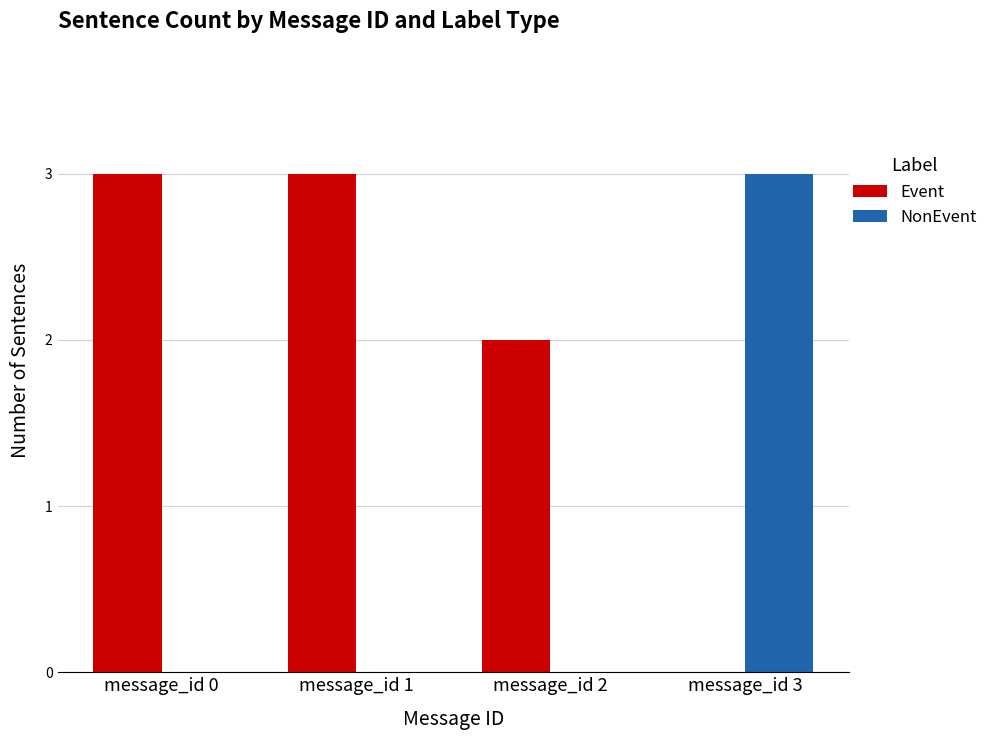

How many NonEvent values are between 0 and 3?

4